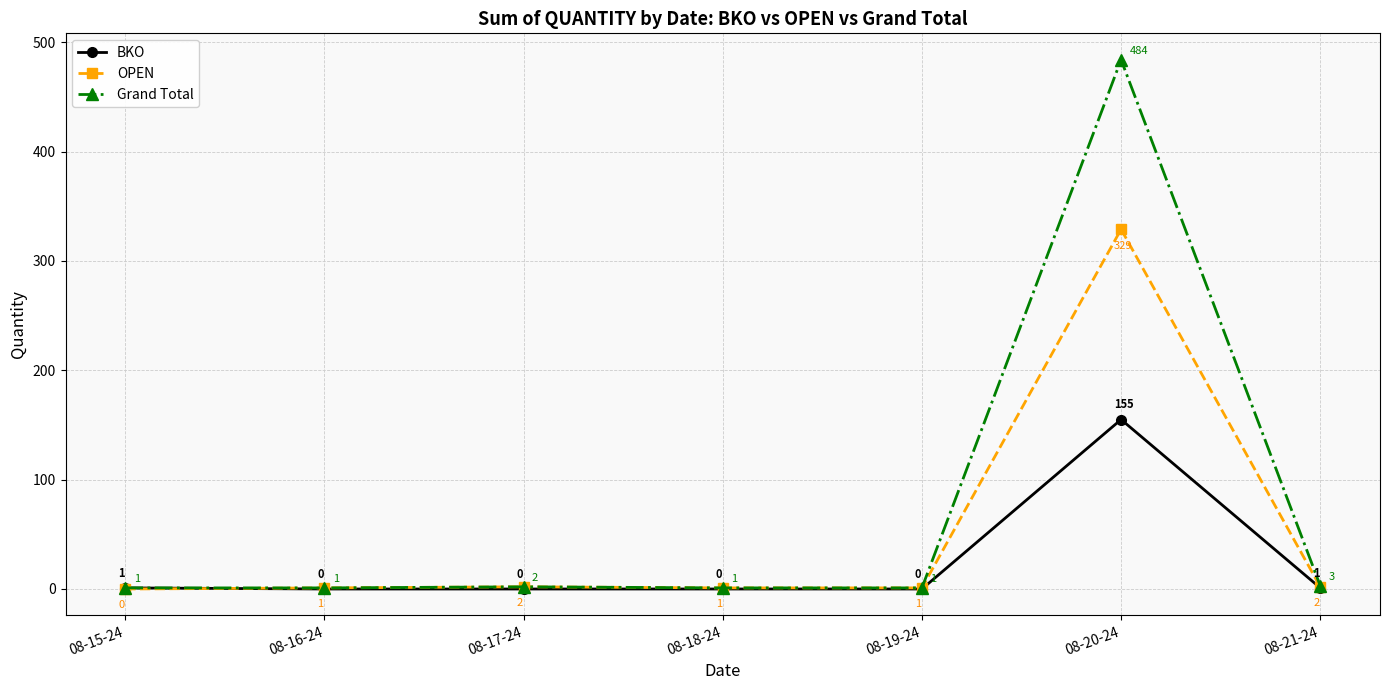

Which series has the largest total across all categories?

Grand Total